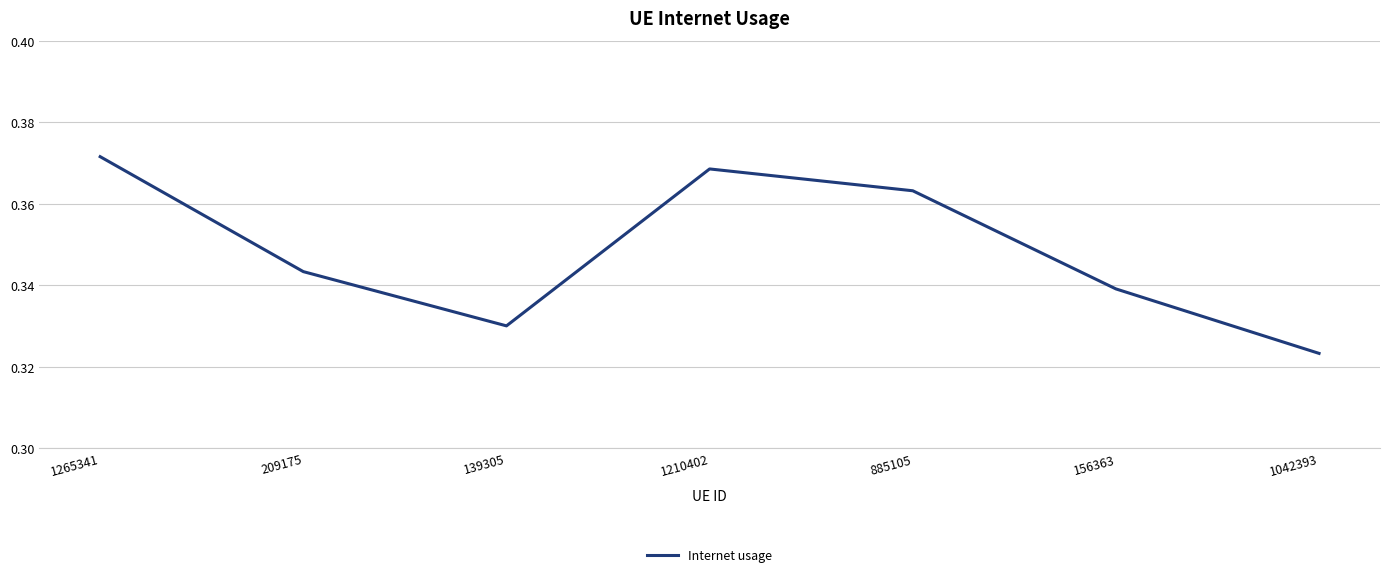

List the labels in order of value, largest first.

1265341, 1210402, 885105, 209175, 156363, 139305, 1042393